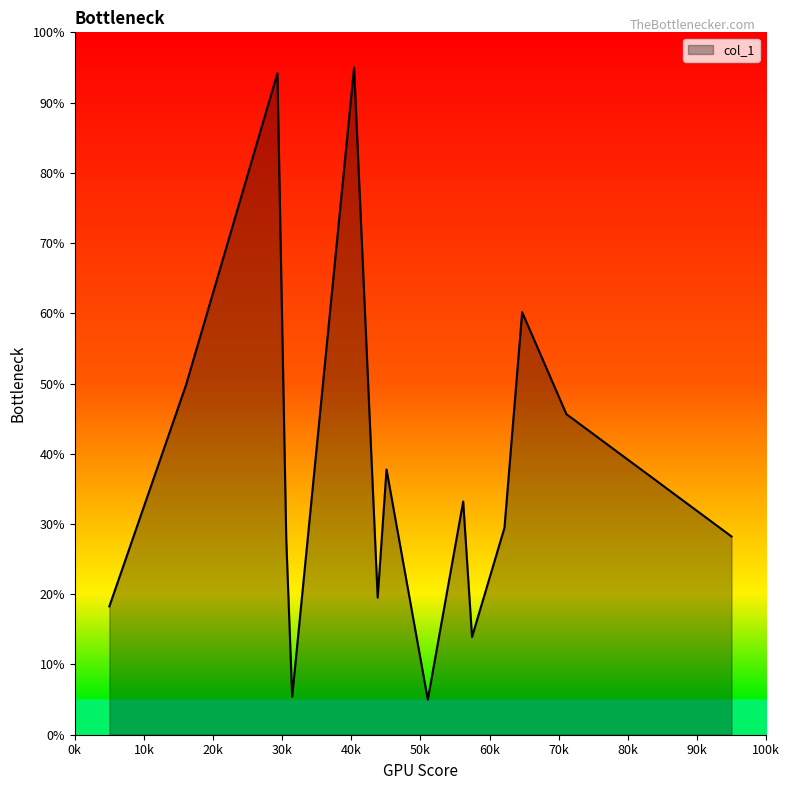

What is the greatest value displayed?

95.0